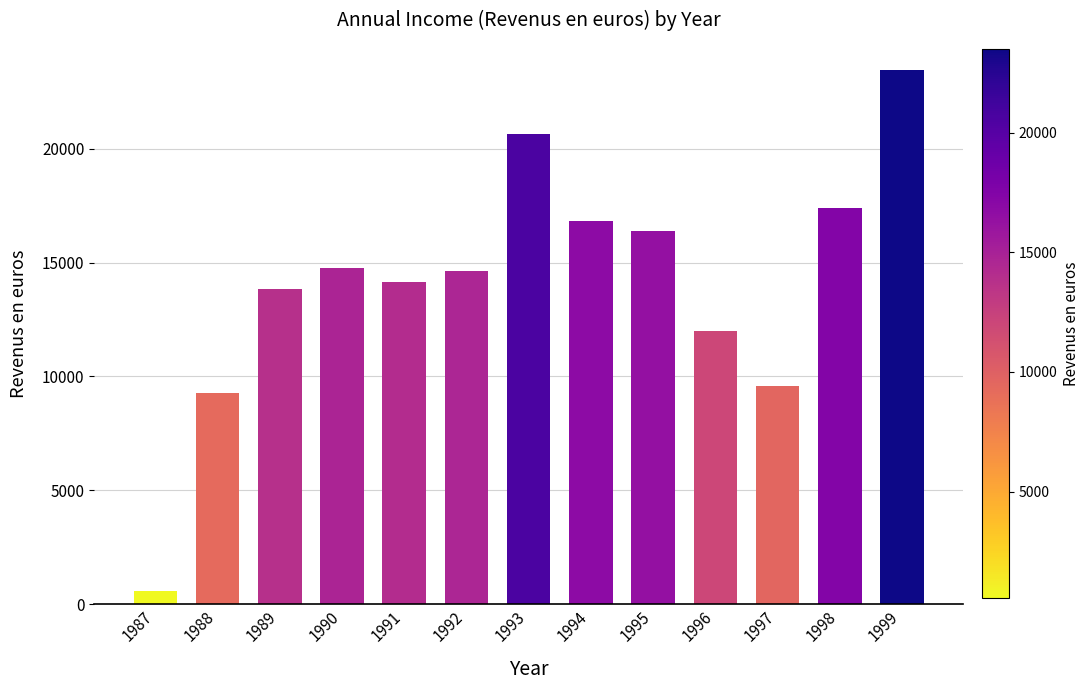

What is the value of the 8th bar from the left?

16824.7